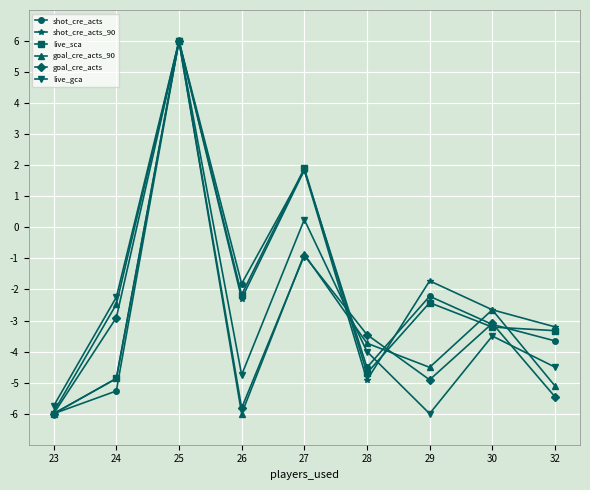

What is the difference between the maximum and minimum values in the live_sca series?

12.0